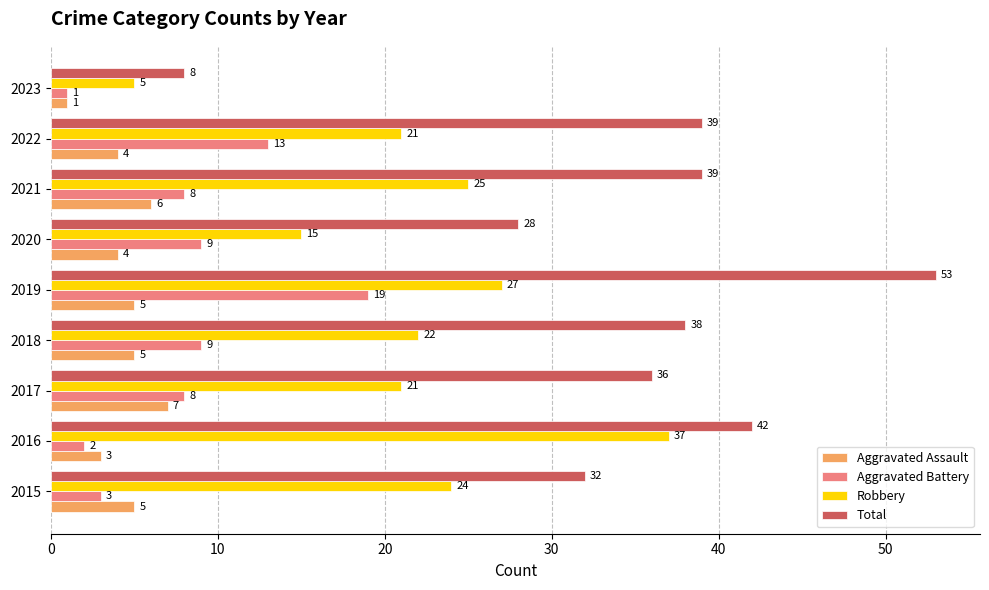

What is the sum of the Aggravated Assault values at 2015 and 2021?

11